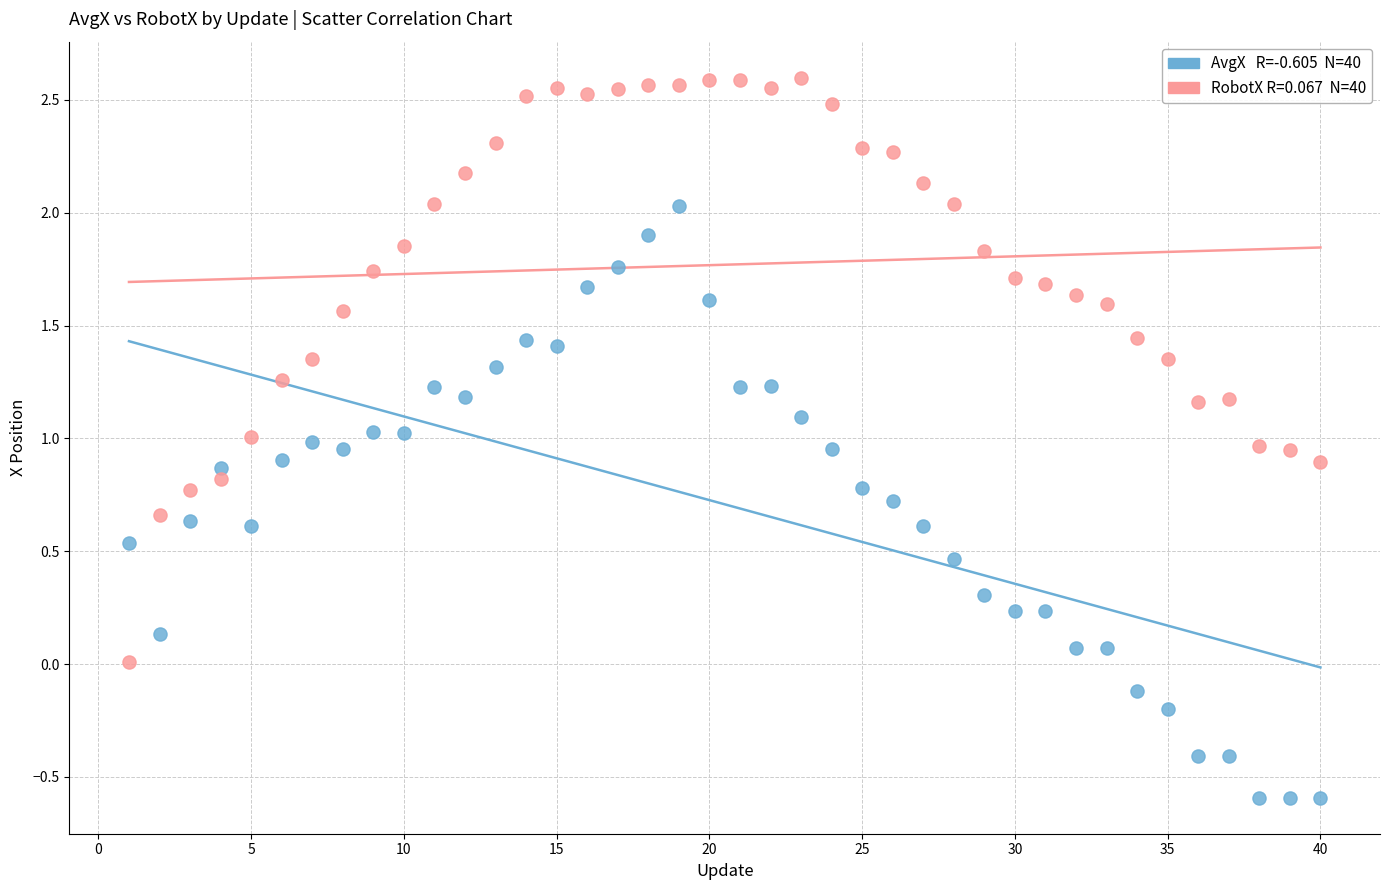

Across all data points, what is the range of X values (max minus min)?

39.0